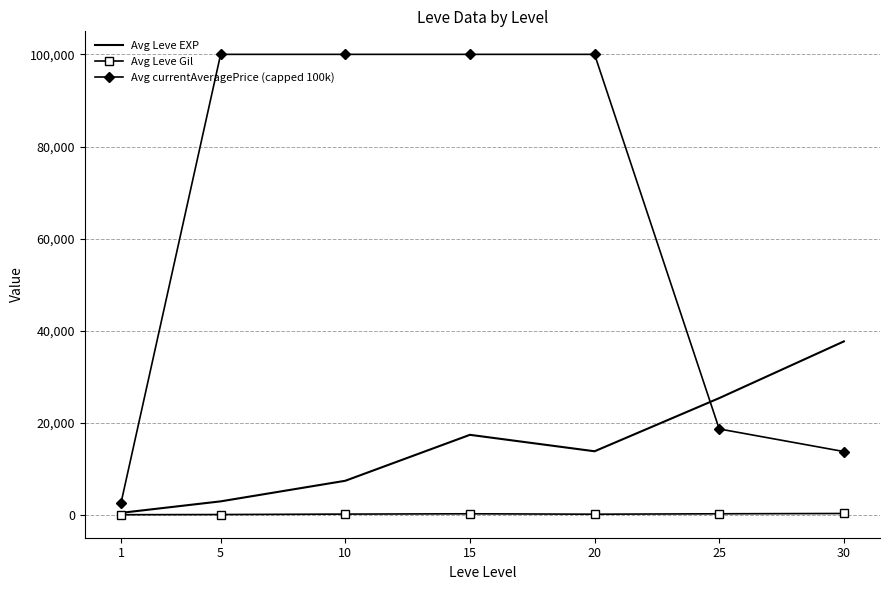

What are all the series names shown in the legend?

Avg Leve EXP, Avg Leve Gil, Avg currentAveragePrice (capped 100k)